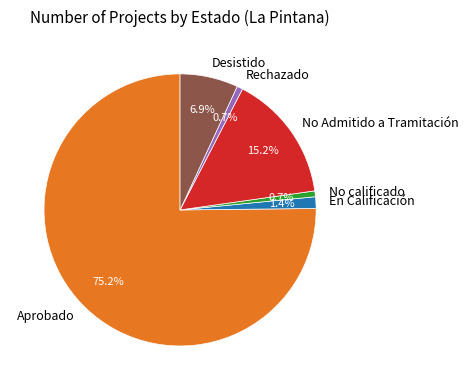

To the nearest percent, what is the average slice percentage?

17%